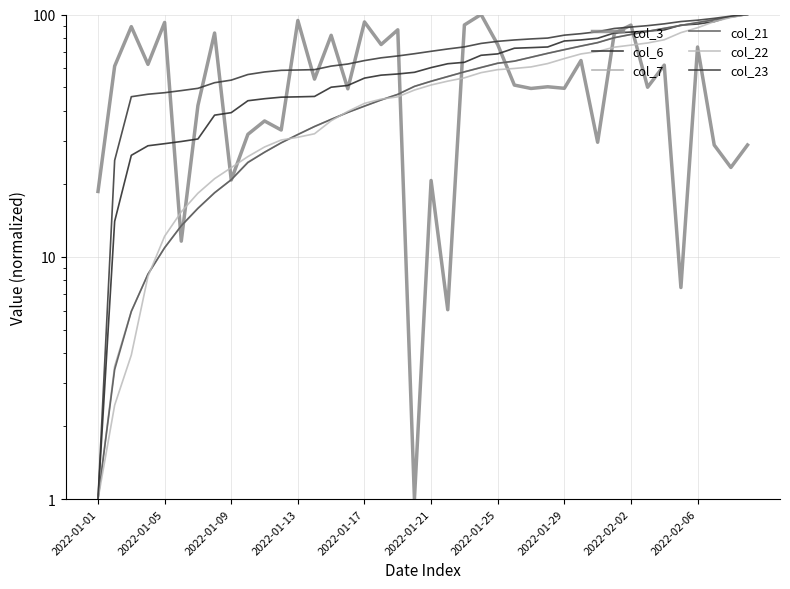

List the series in order of their peak value, highest first.

col_3, col_6, col_22, col_23, col_7, col_21